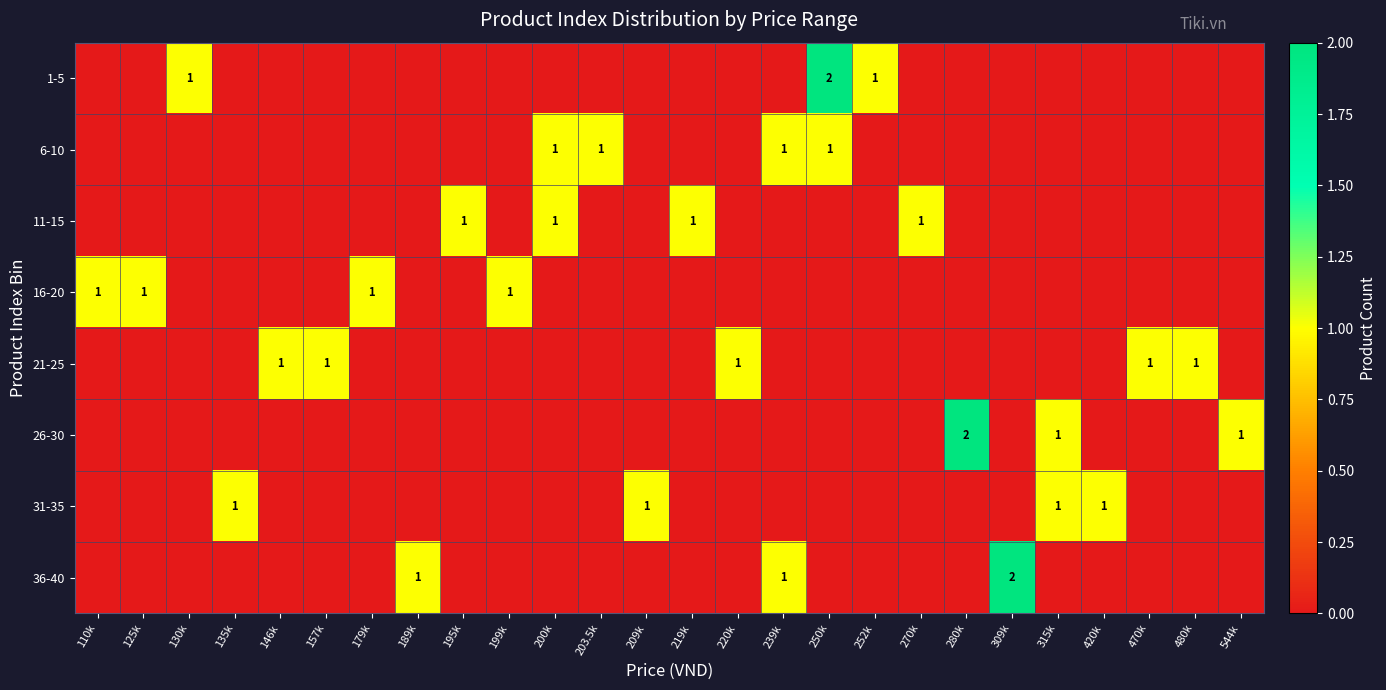

The 16-20 series shows 2 at 179k. True or false?

False